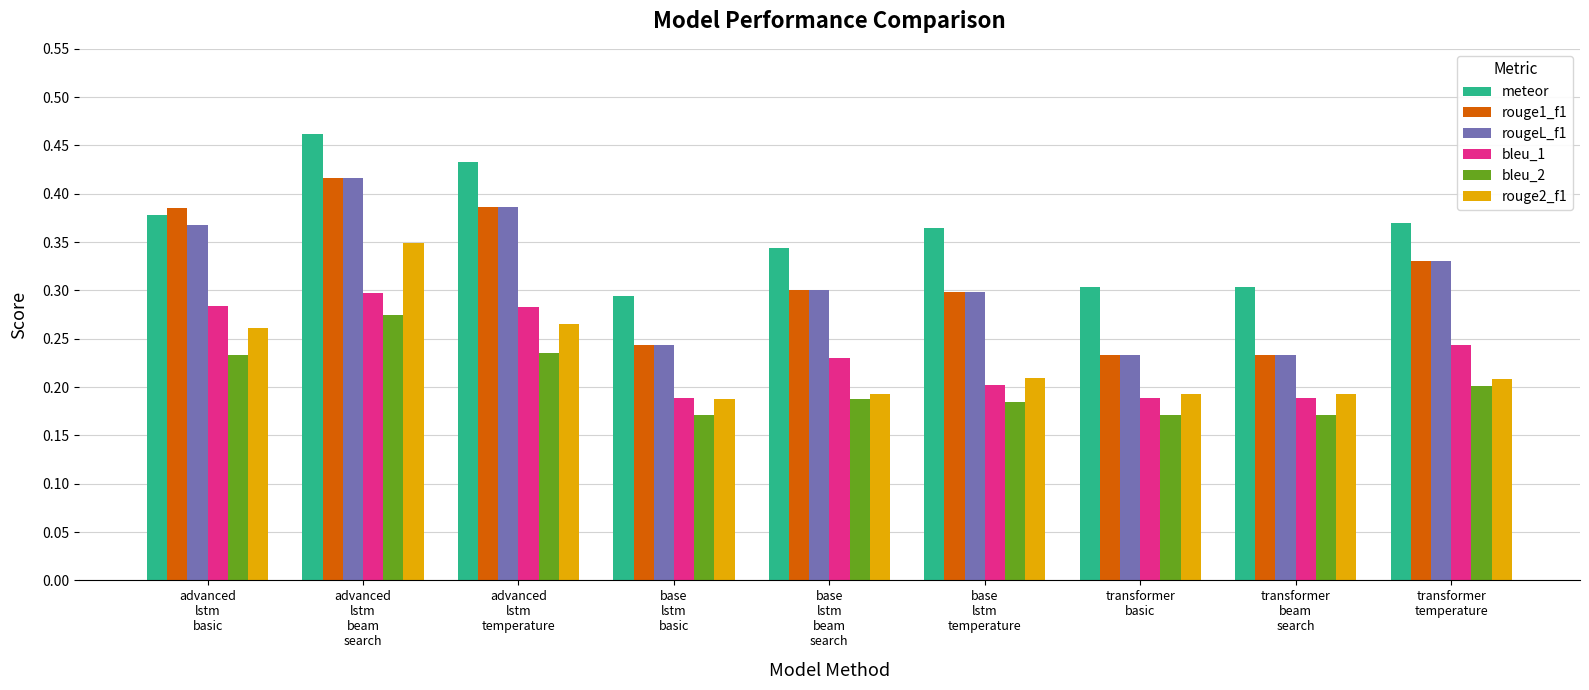

What is the sum of all rouge1_f1 values?

2.8